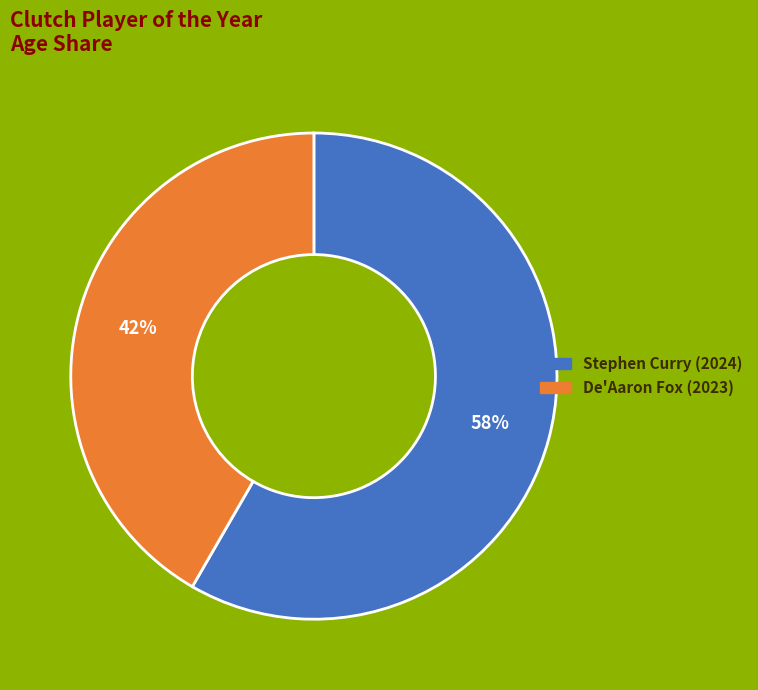

To the nearest percent, what is the average slice percentage?

50%